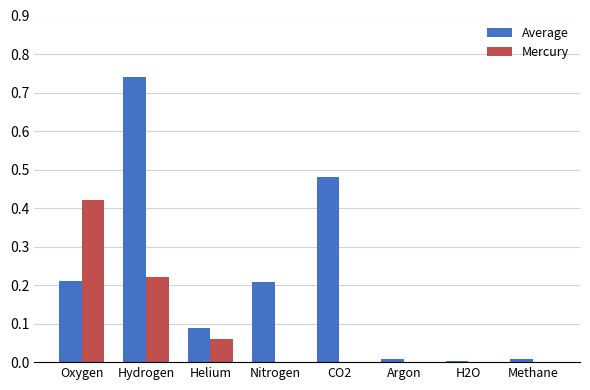

Which label corresponds to the largest value in the chart?

Hydrogen